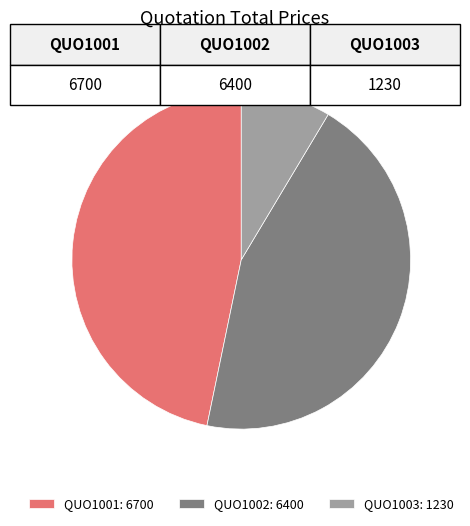

Which category has the biggest portion of the pie?

QUO1001